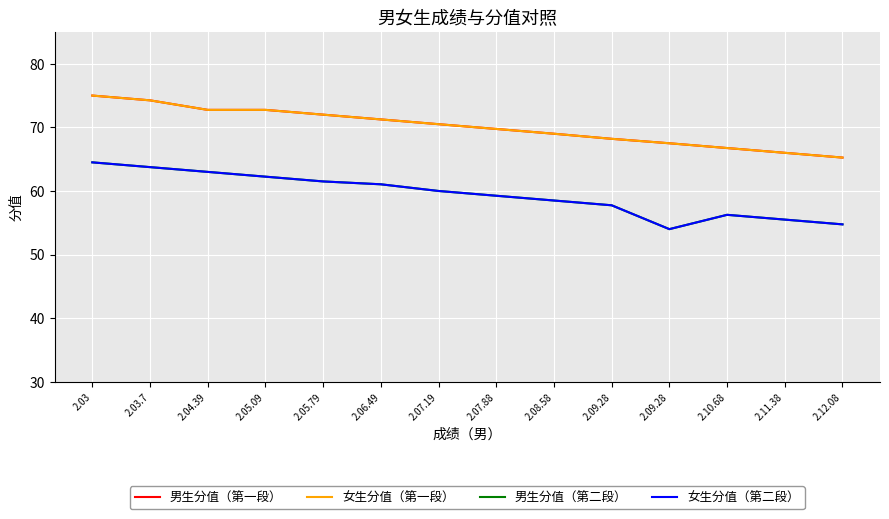

Which series has the widest spread of values?

男生分值（第二段）